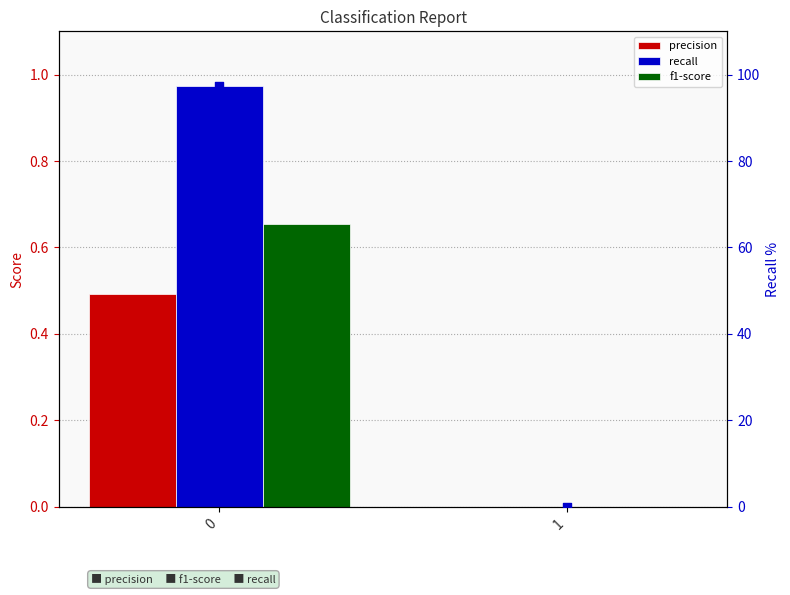

At how many categories does at least one series exceed 77?

1